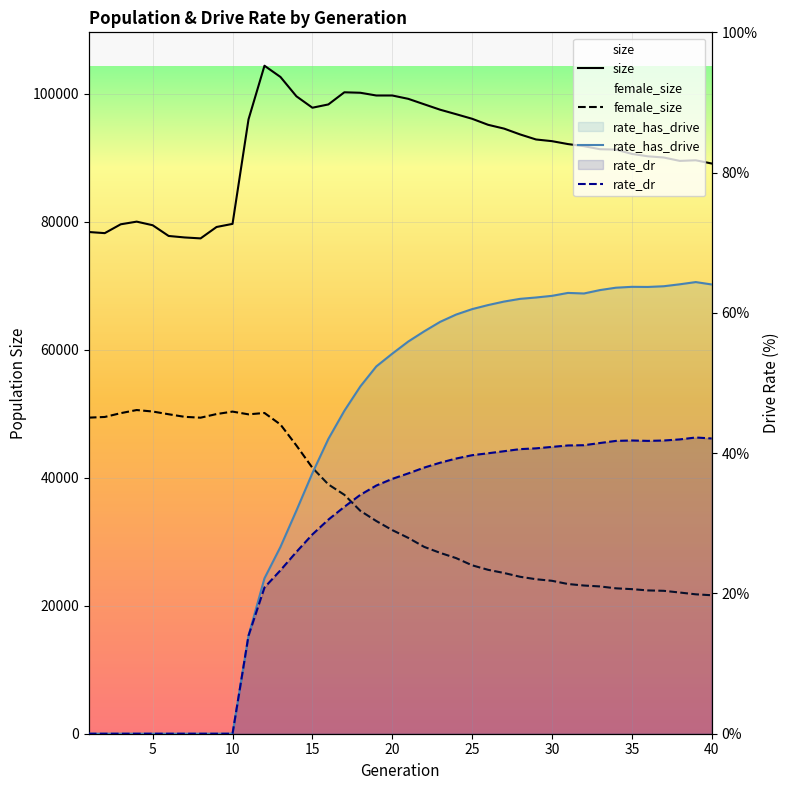

At which category is the sum across all series the highest?

12